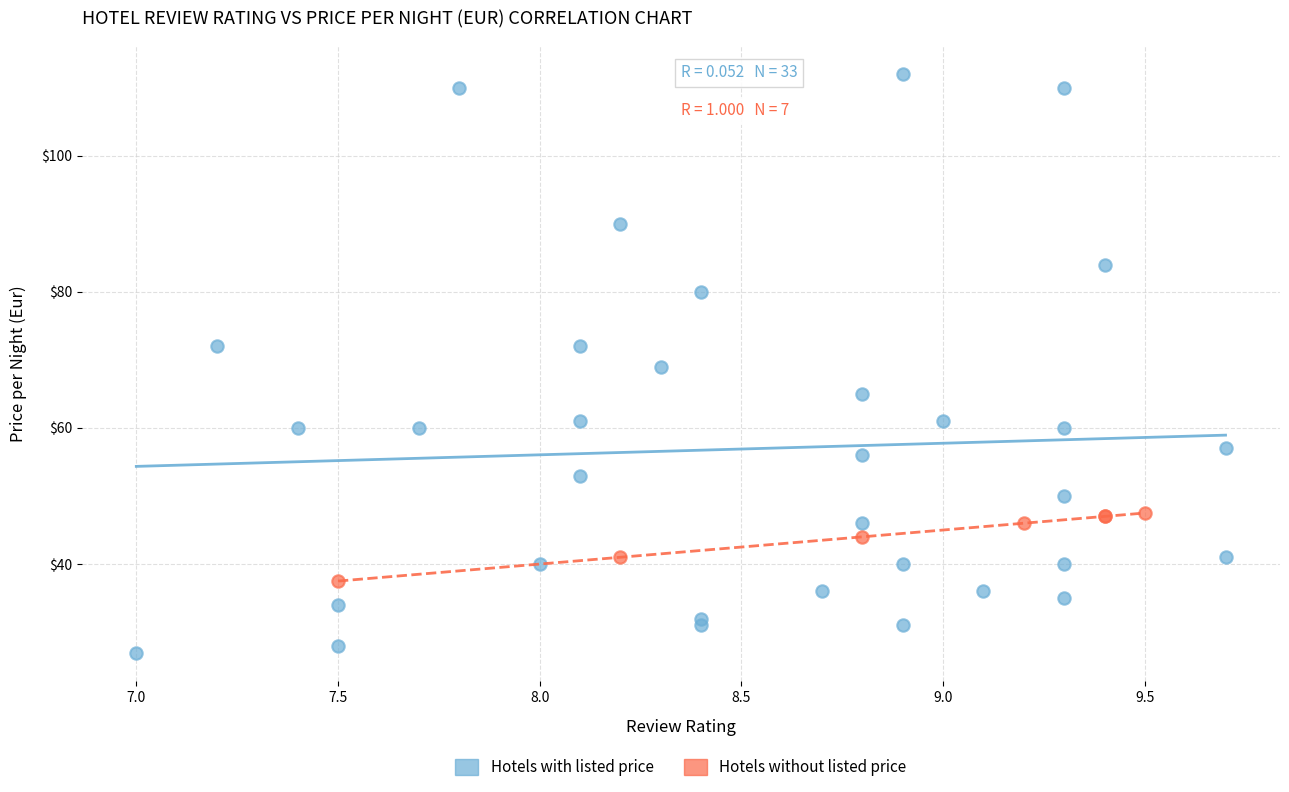

Which series has the largest Y range (max minus min)?

Hotels with listed price